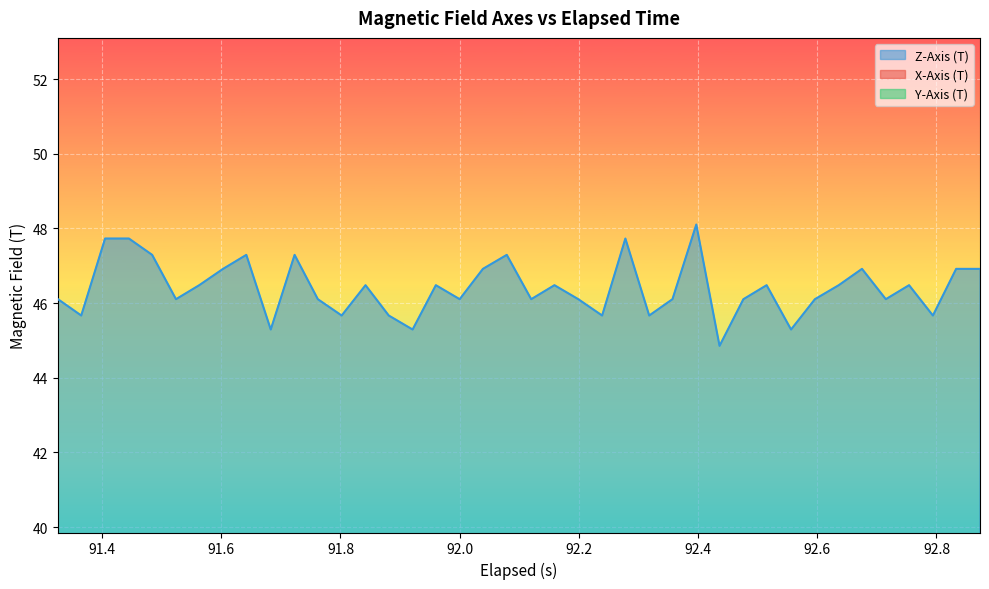

True or false: X-Axis (T) and Z-Axis (T) intersect in this chart.

False